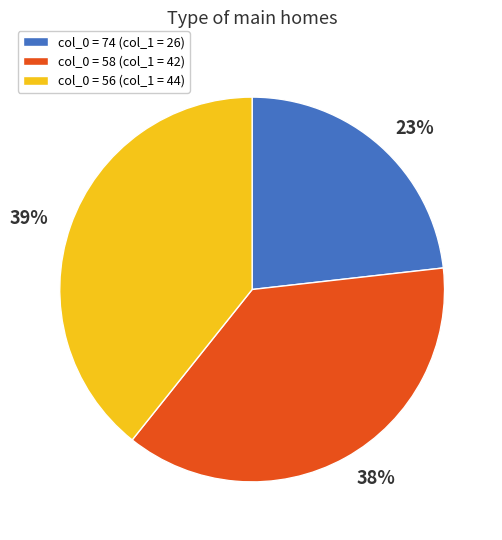

To the nearest percent, what is the difference between the largest and smallest slice percentages?

16%